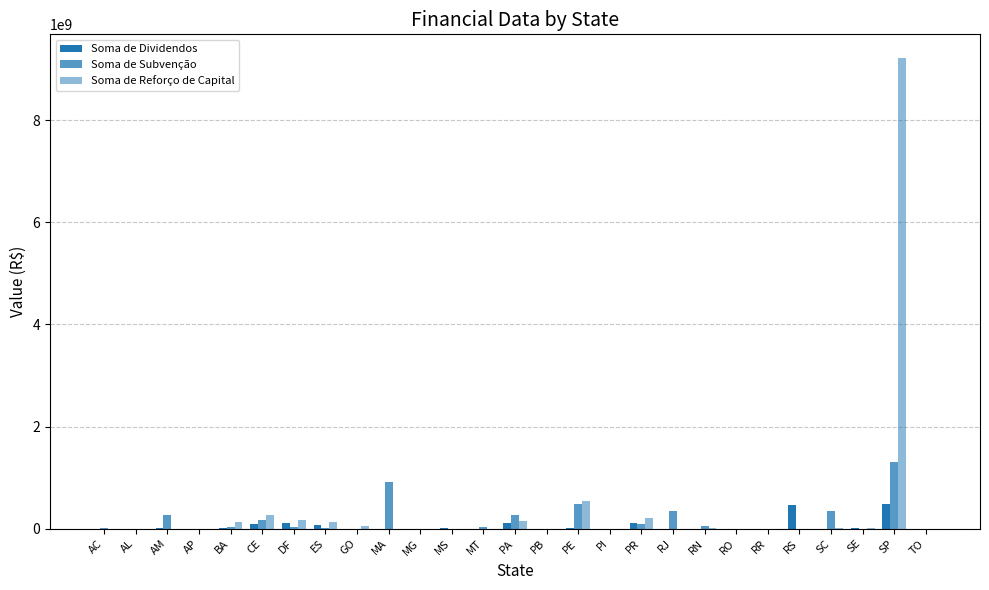

The value of Soma de Reforço de Capital at PI is -6107181548.6. True or false?

False